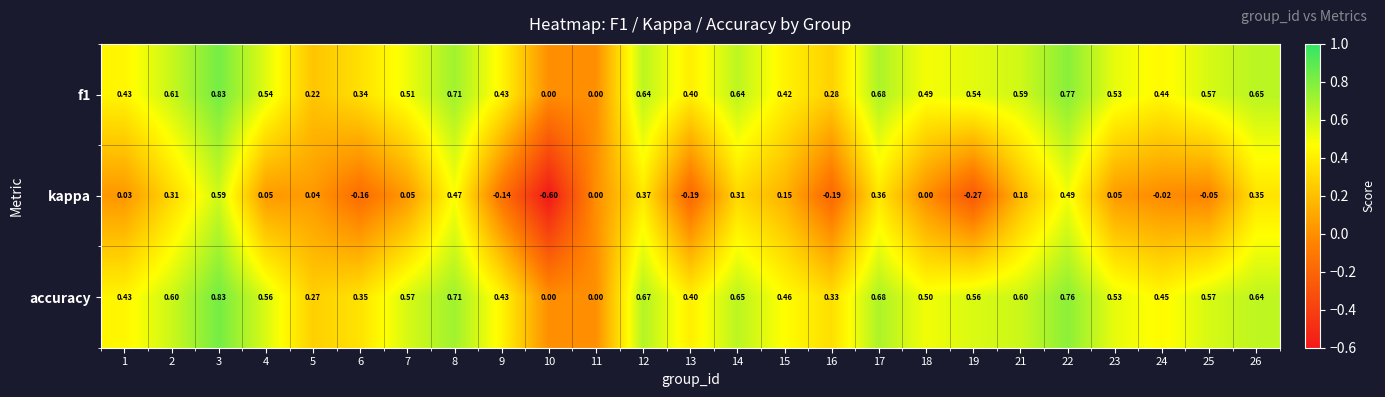

Which series has the largest total across all categories?

accuracy